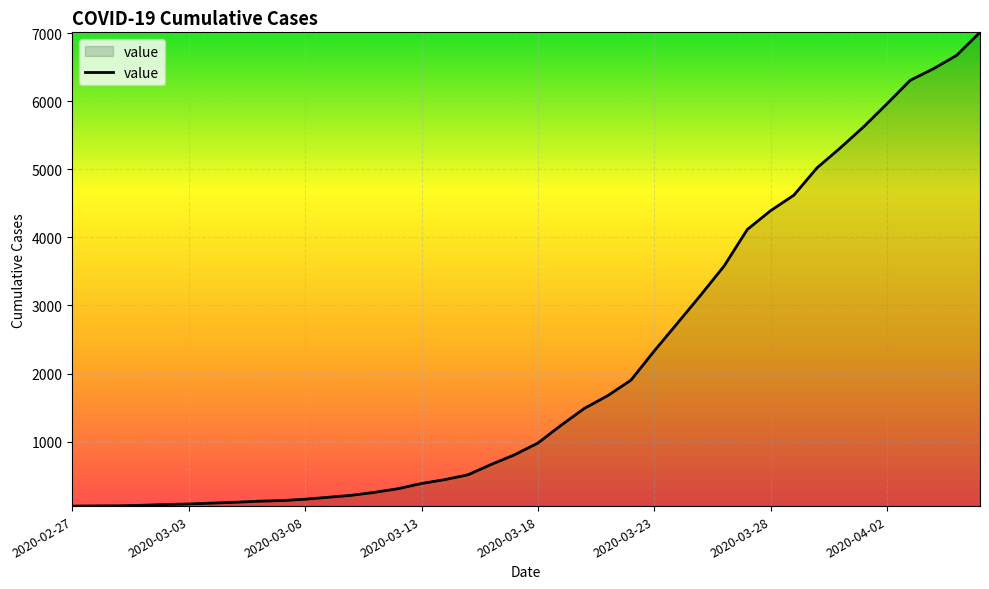

What is the difference between the maximum and minimum values?

6961